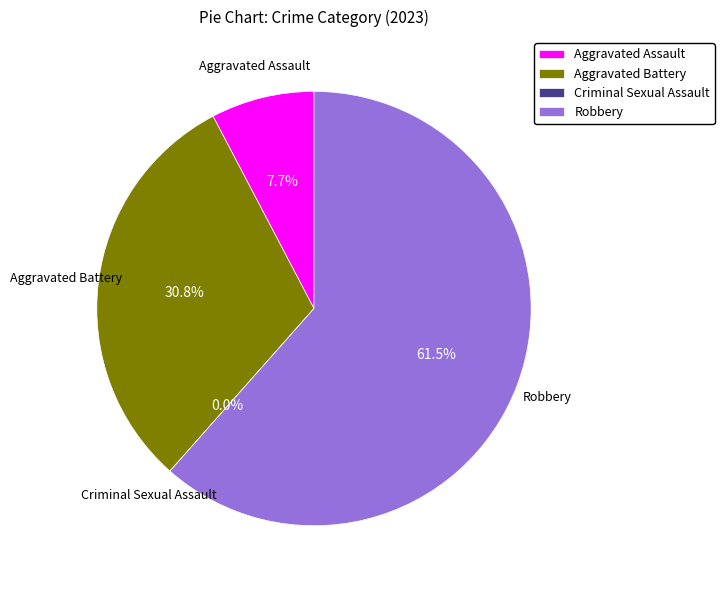

Rank the categories by value from lowest to highest.

Criminal Sexual Assault, Aggravated Assault, Aggravated Battery, Robbery